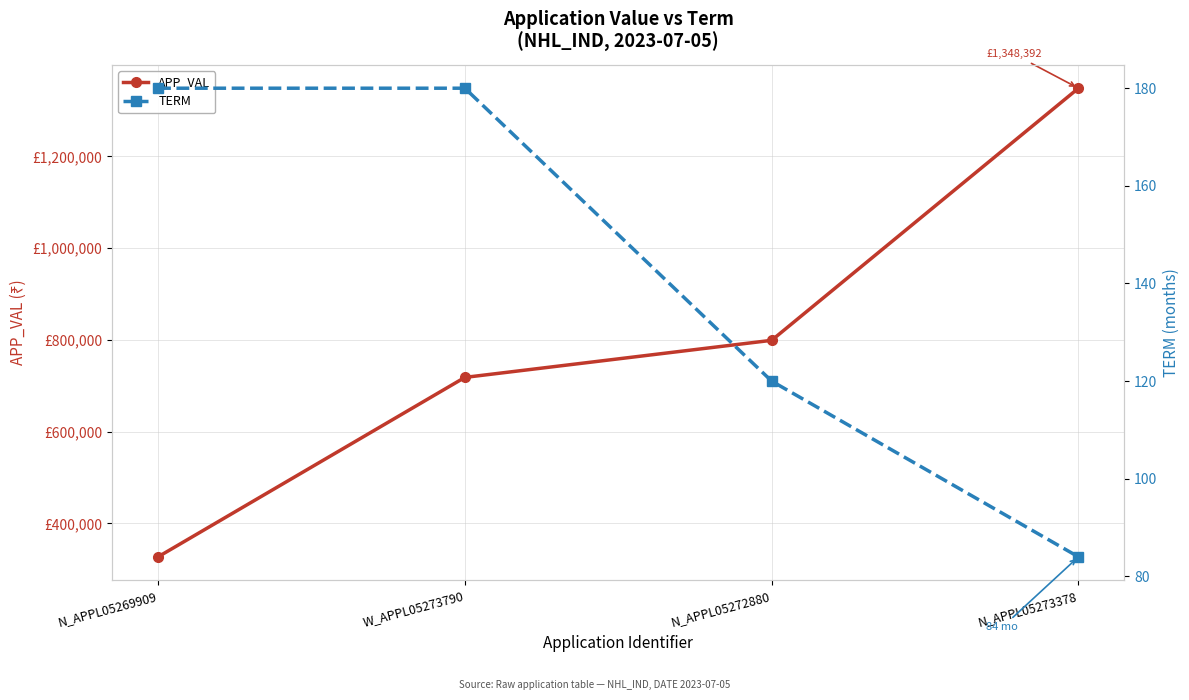

Count the number of data series in this chart.

2